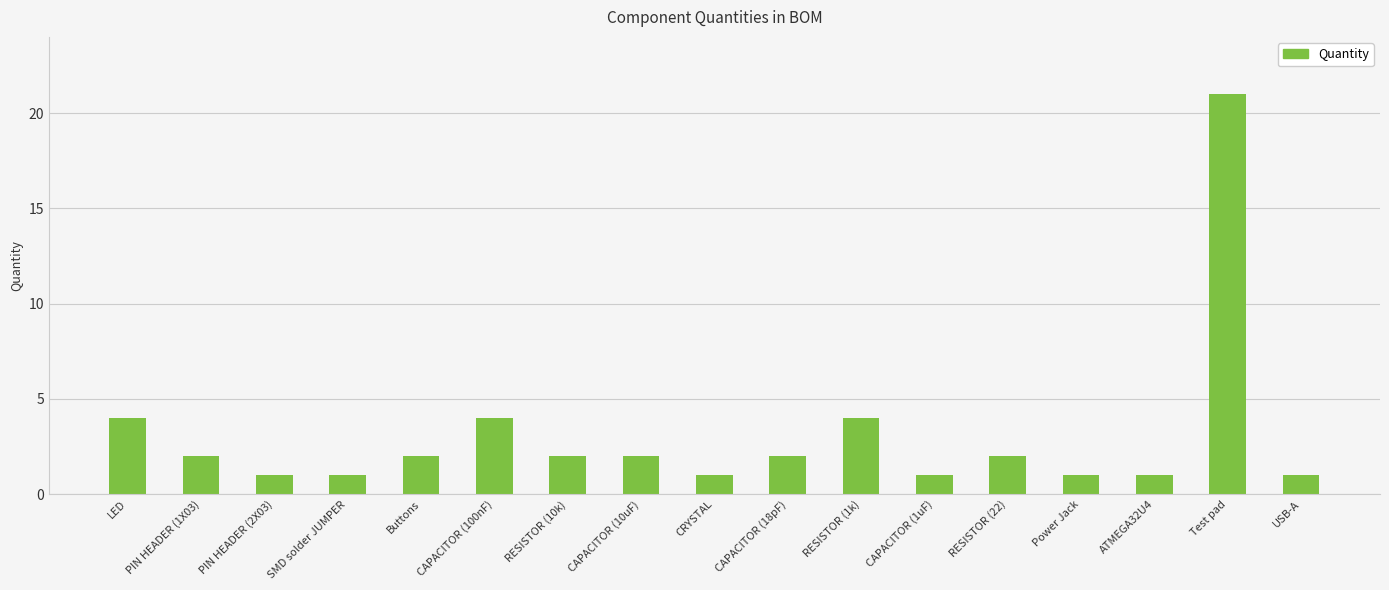

Reading left to right, list all the values displayed in this chart.

4	2	1	1	2	4	2	2	1	2	4	1	2	1	1	21	1